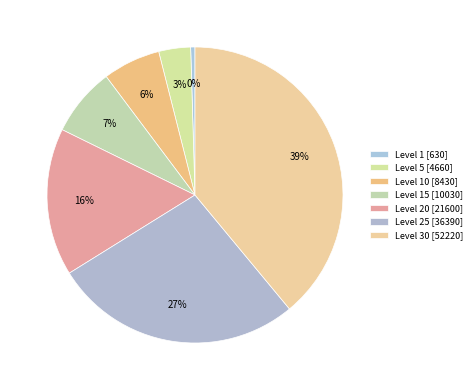

Is there a majority slice in this chart?

No